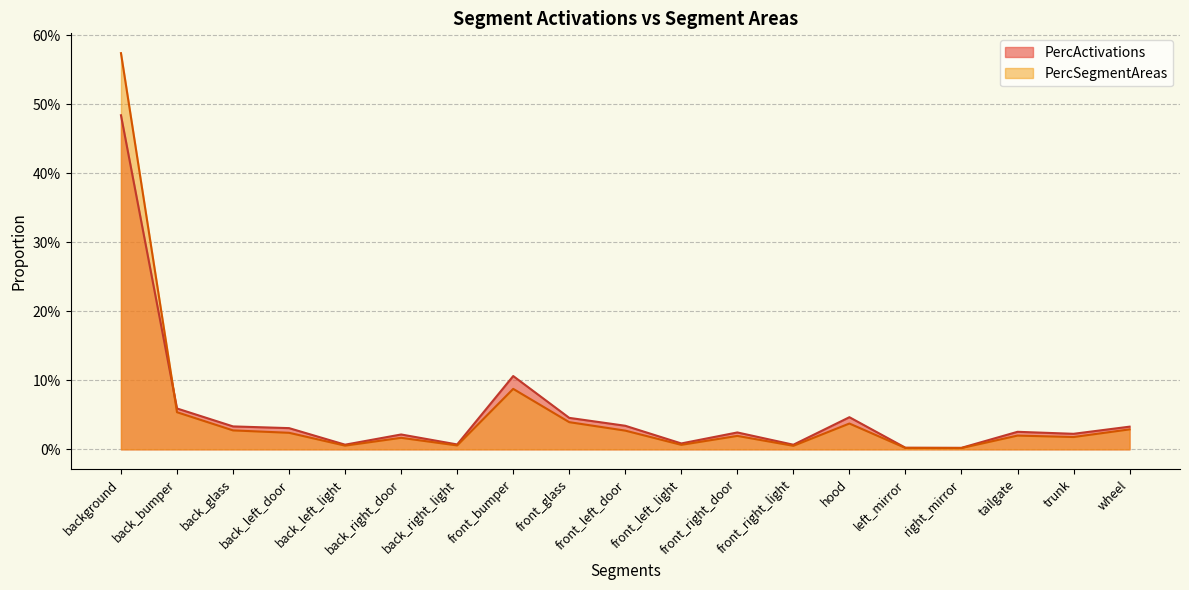

True or false: PercSegmentAreas has a value of 0.0 at left_mirror.

False